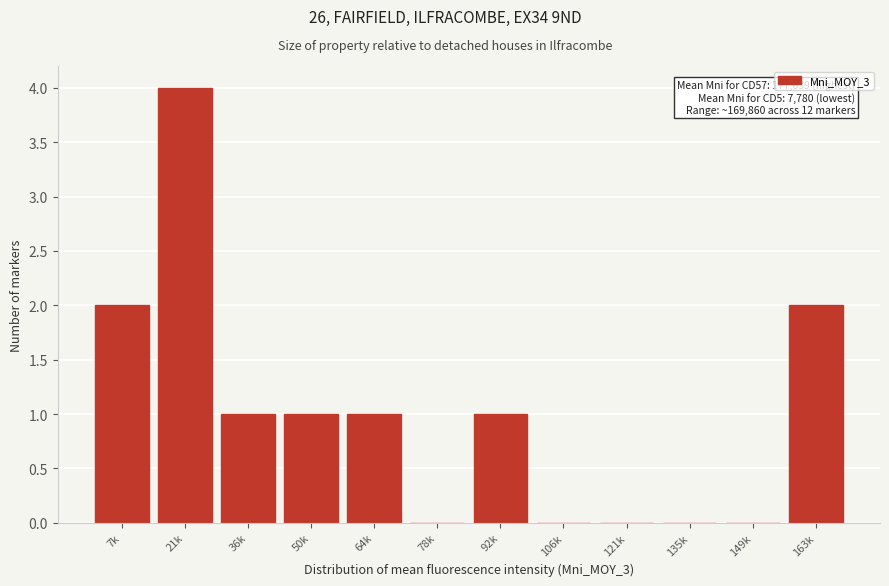

Reading left to right, what are all the values shown in this chart?

7k=2	21k=4	36k=1	50k=1	64k=1	78k=0	92k=1	106k=0	121k=0	135k=0	149k=0	163k=2